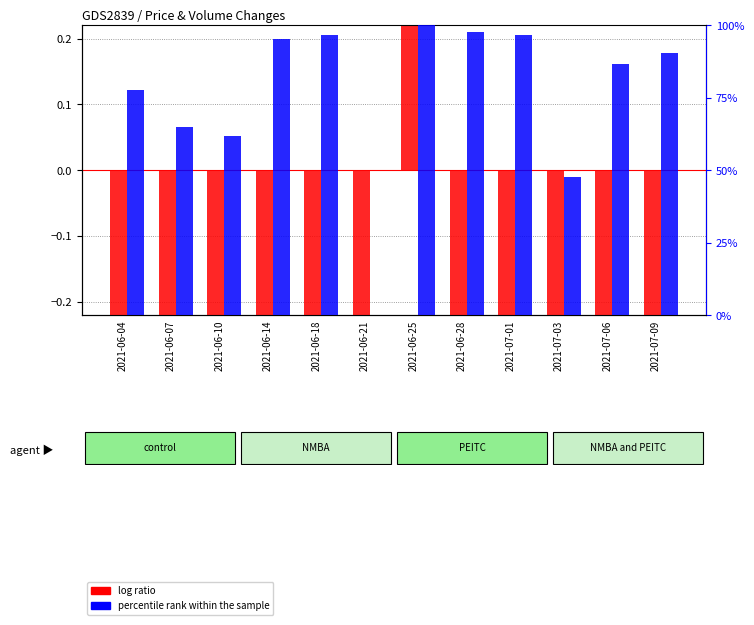

List the series in order of their peak value, lowest first.

log ratio, percentile rank within the sample